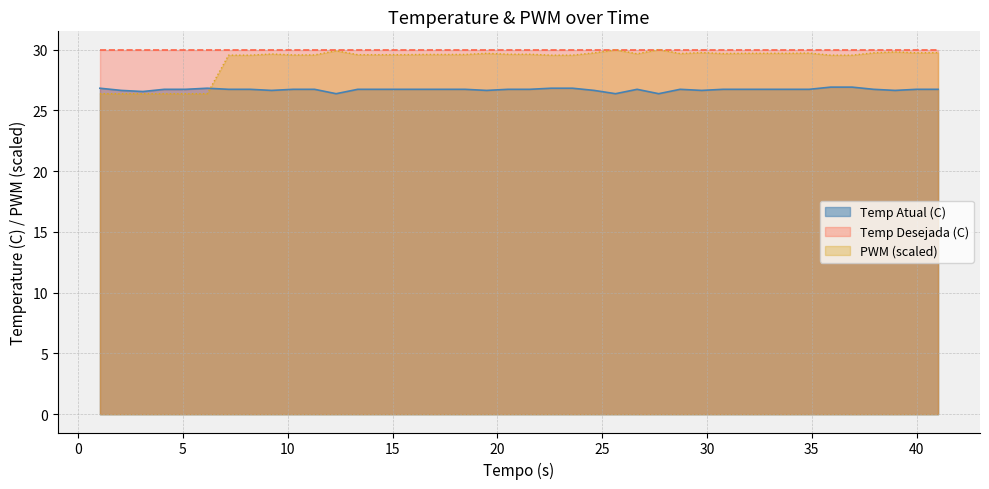

What is the label of the 4th point from the left?

4.11